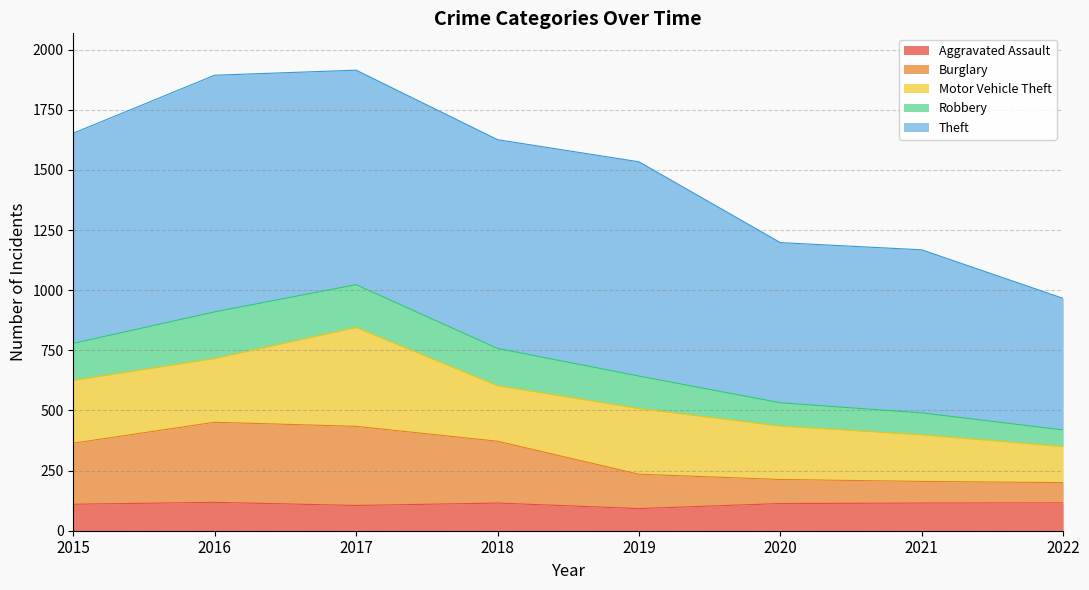

What is the highest value of the Aggravated Assault series?

118